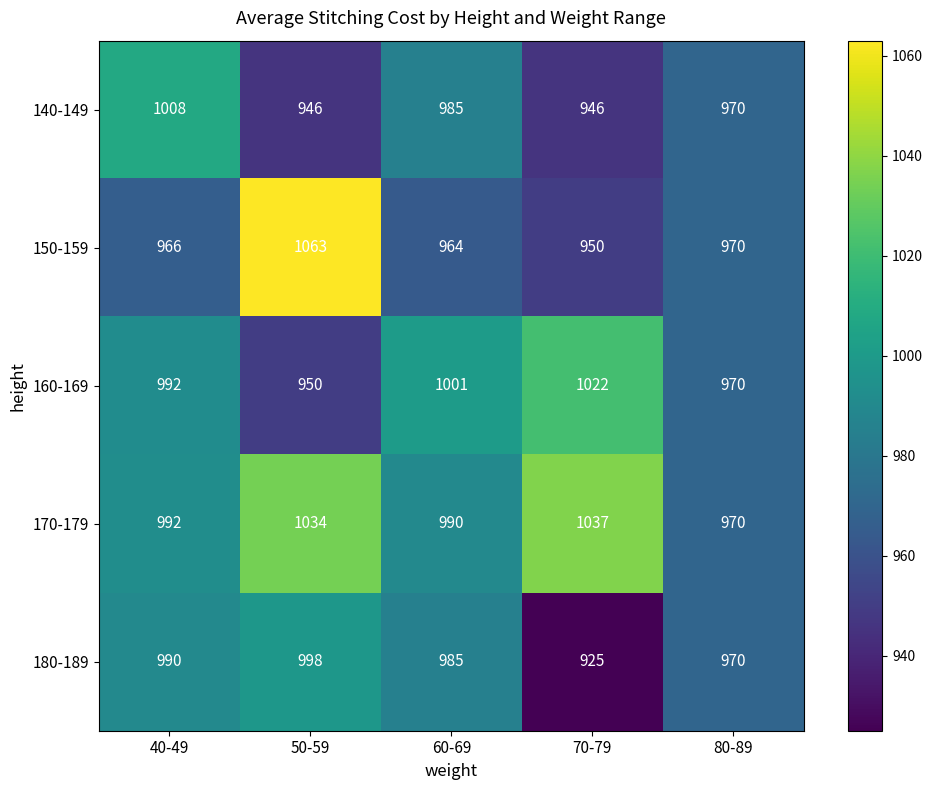

What is the sum of all 160-169 values?

4935